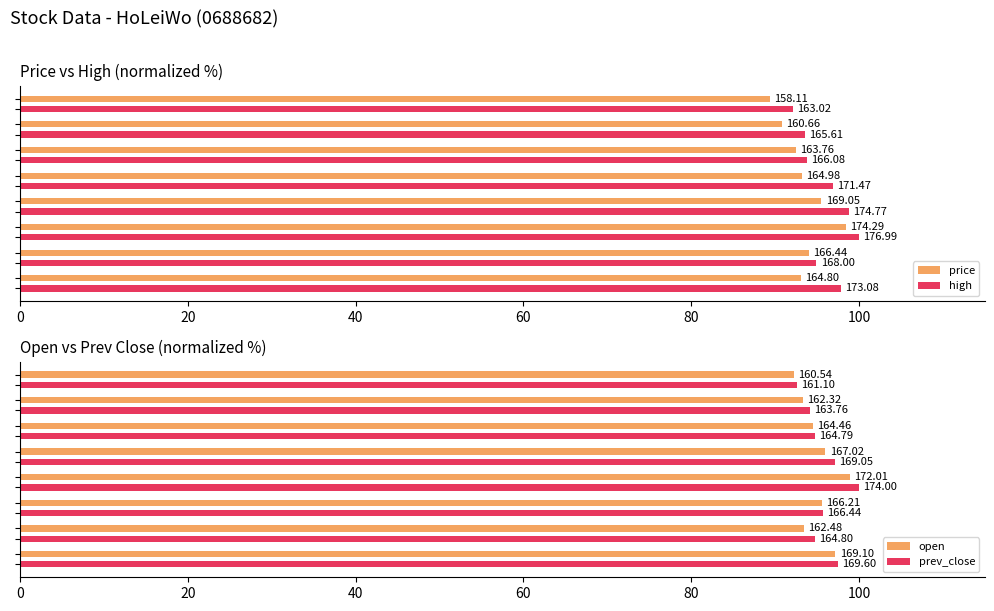

Which series has the widest spread of values?

price